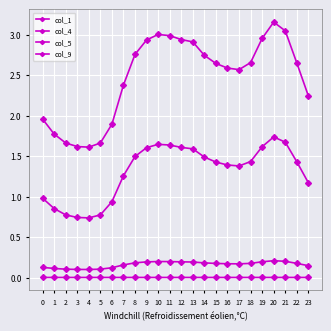

Count the number of data series in this chart.

4